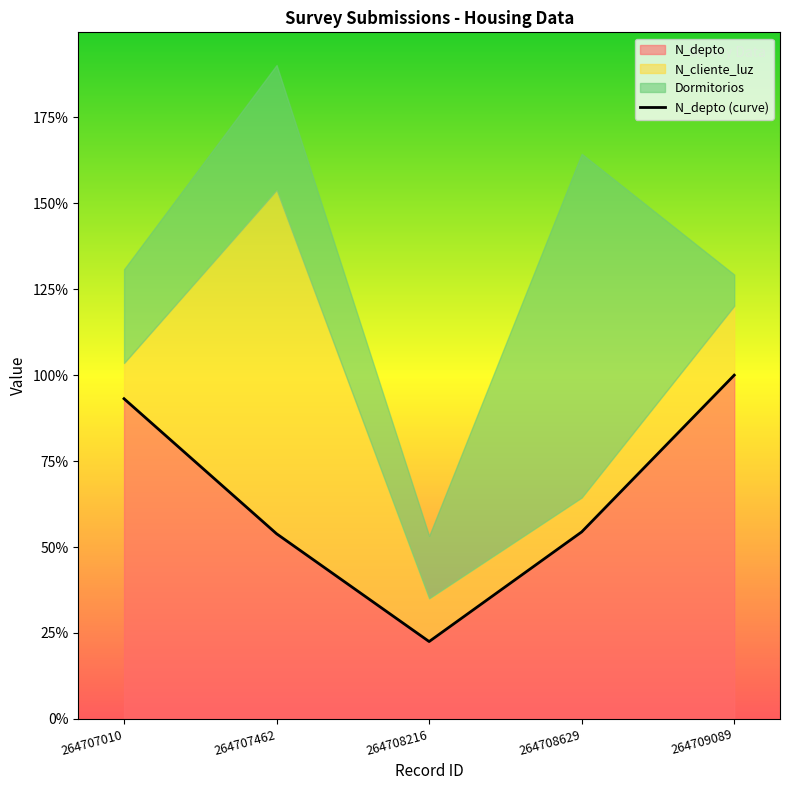

At which category does the chart reach its minimum across all series?

264708216